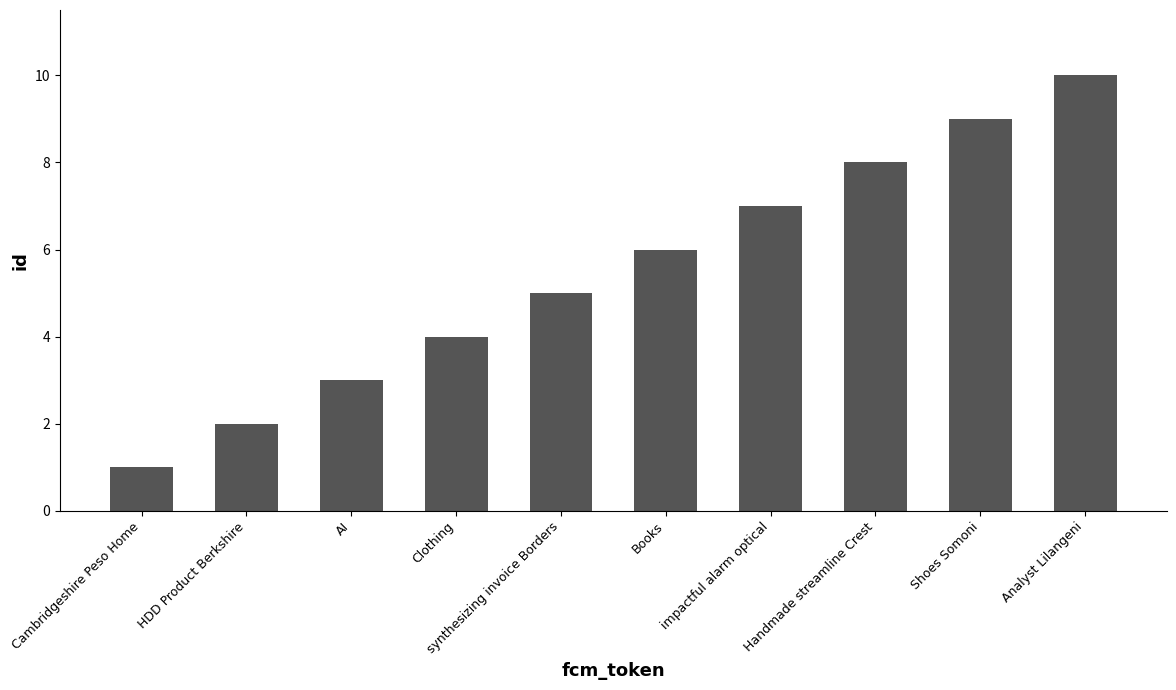

What is the value of the 6th bar from the left?

6